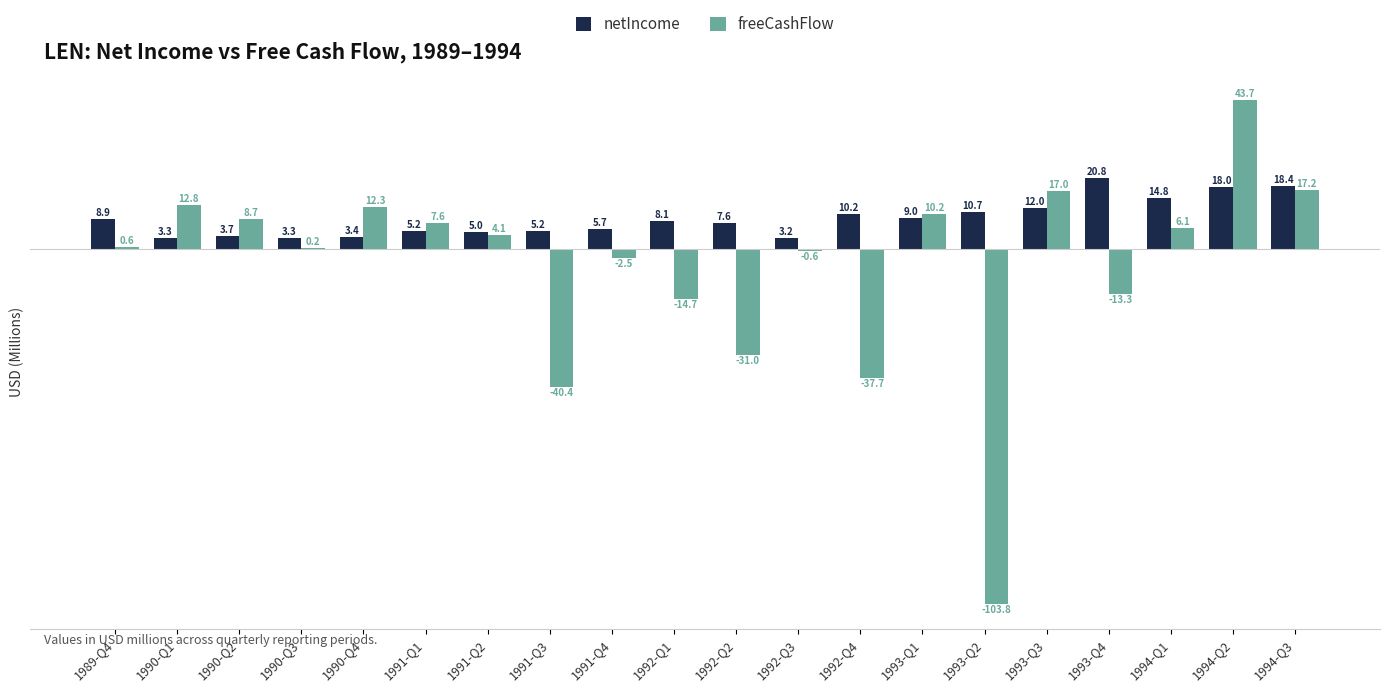

At which label is freeCashFlow closest to -30?

1992-Q2